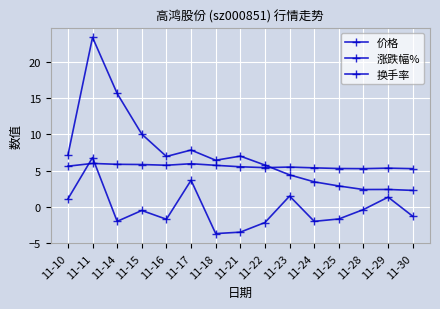

Which category has the lowest value in the 涨跌幅% series?

11-18